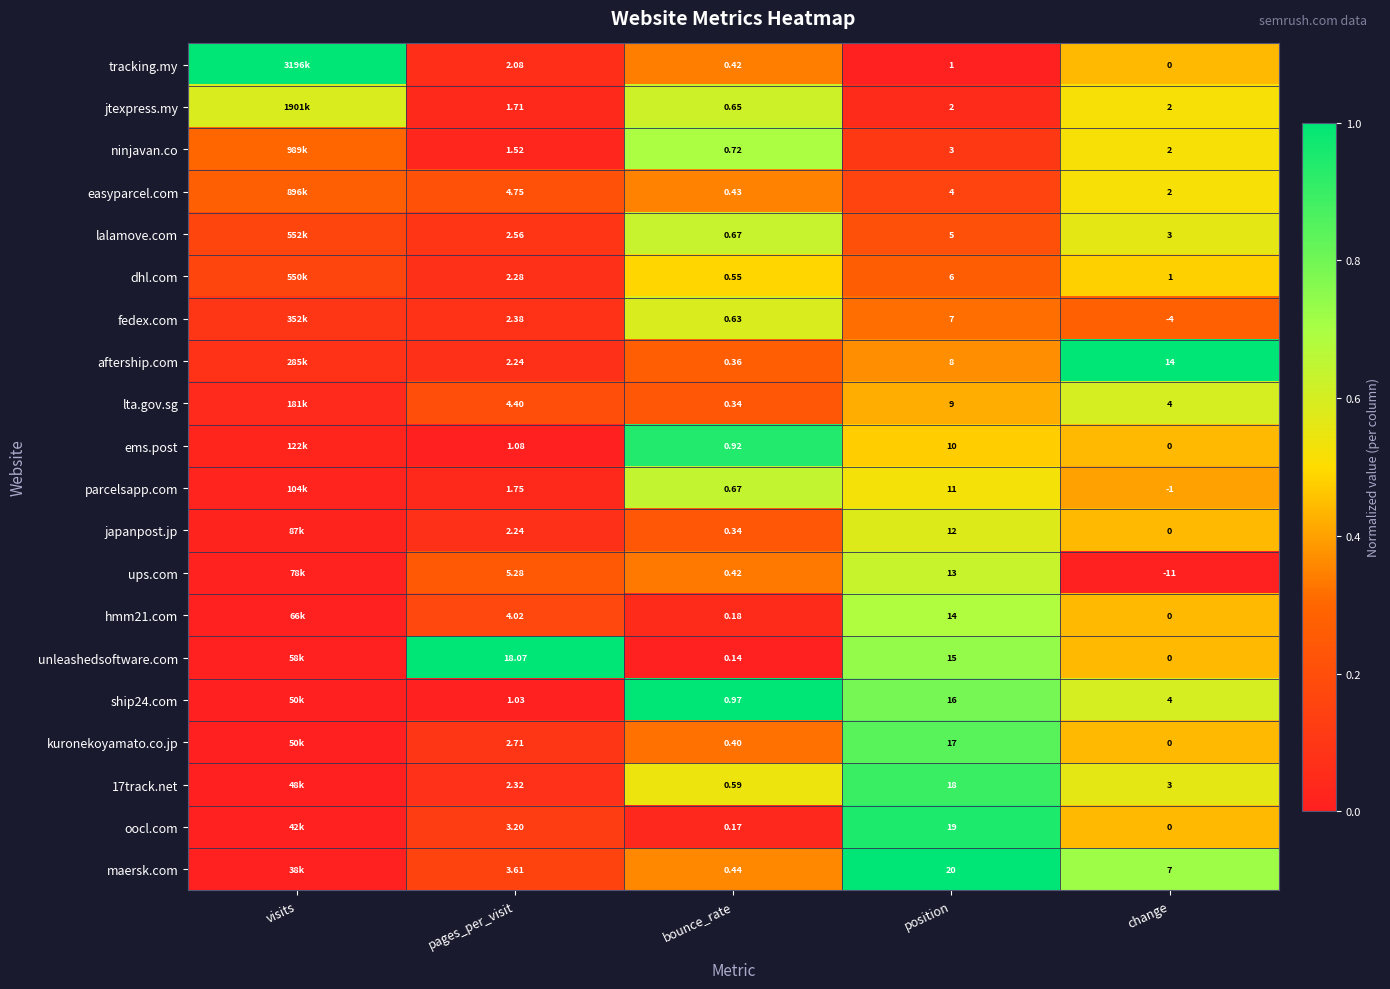

Between pages_per_visit and bounce_rate, which series saw the biggest shift?

unleashedsoftware.com